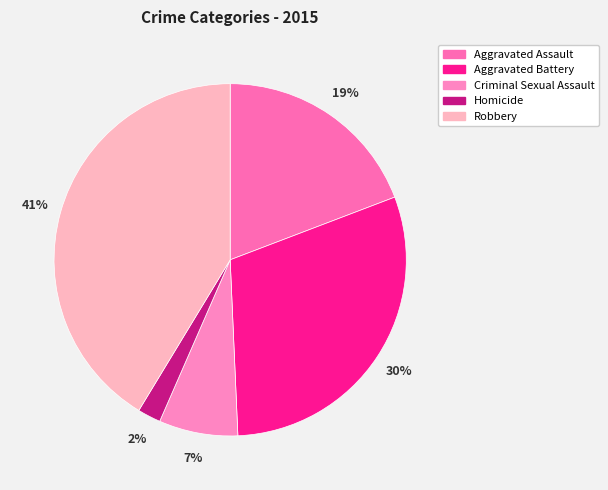

Is the sum of Homicide and Criminal Sexual Assault greater than half?

No